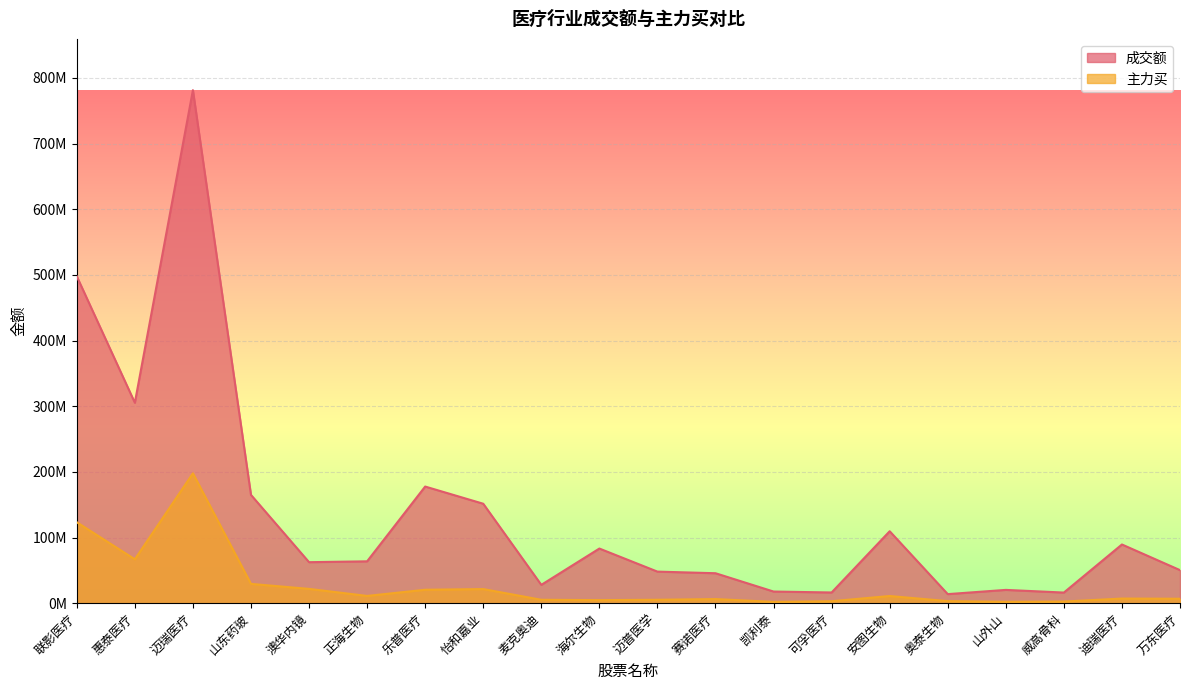

What is the average value of the 成交额 series?

137151593